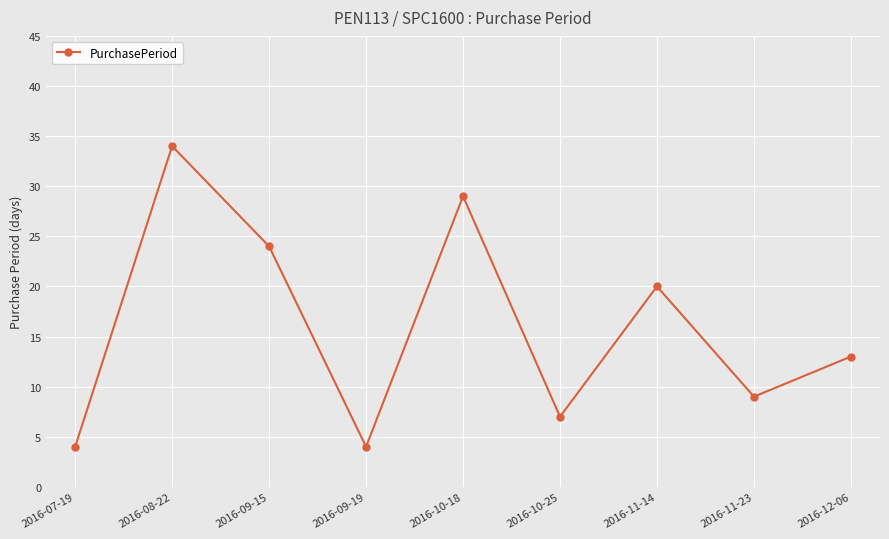

How many lines are shown in the chart?

1